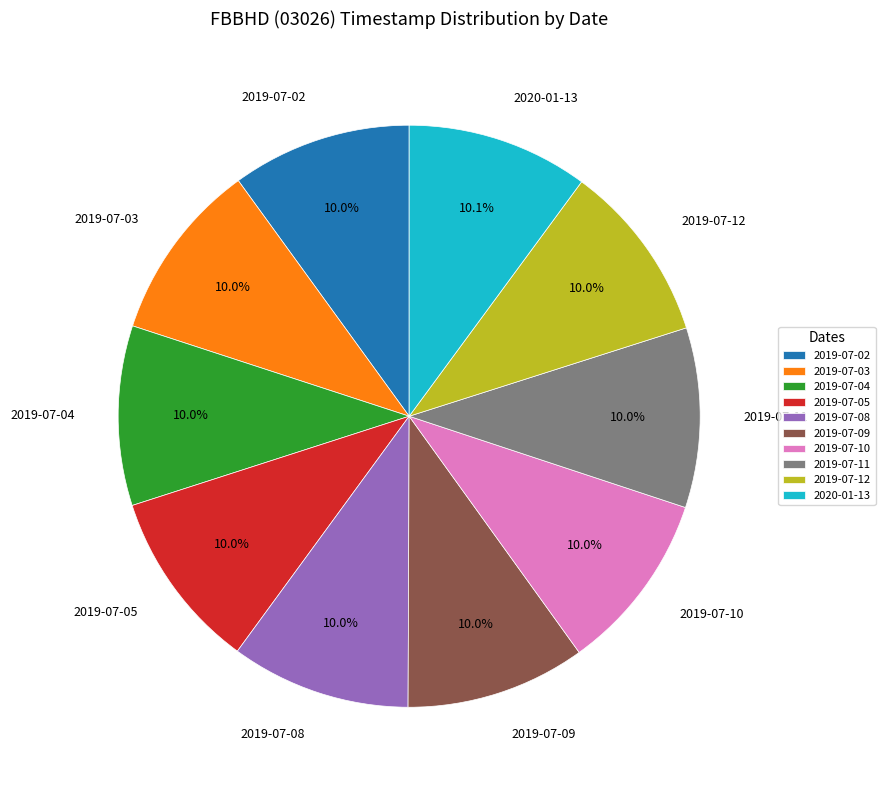

The 2020-01-13 slice represents 23% of the pie. True or false?

False